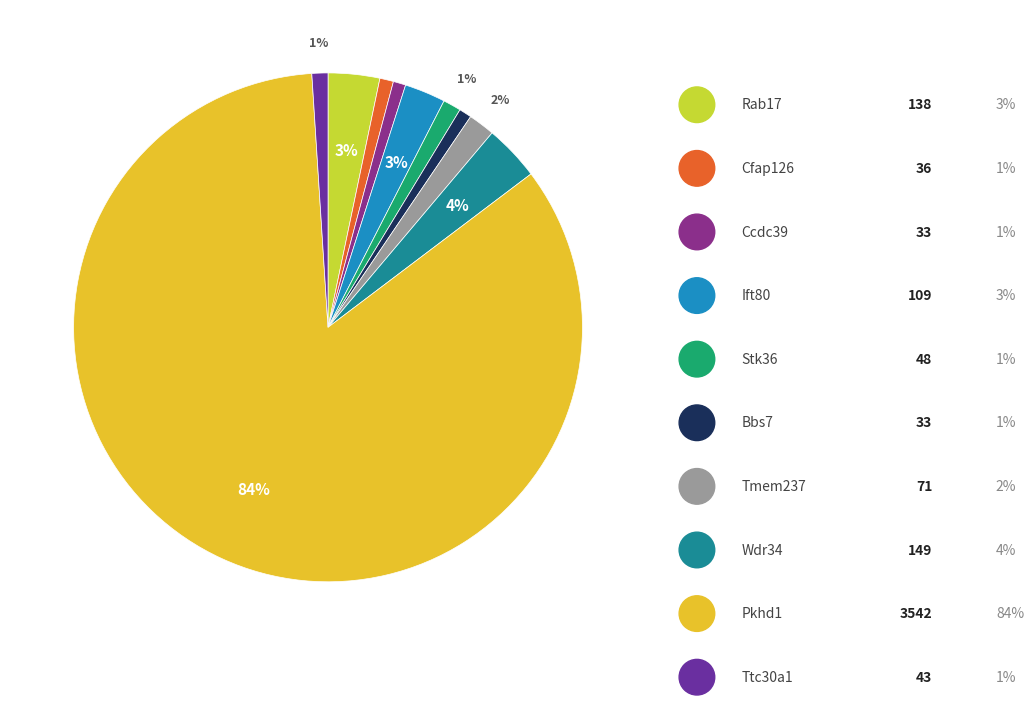

What is the majority slice?

Pkhd1